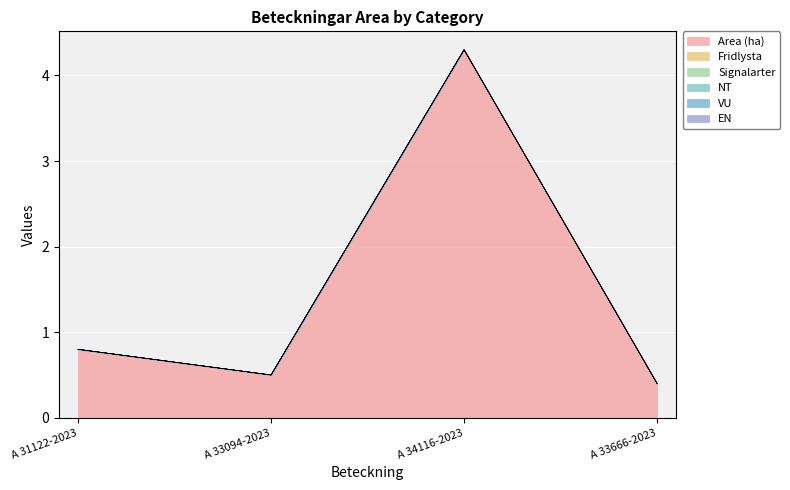

At how many categories does at least one series exceed 1?

1